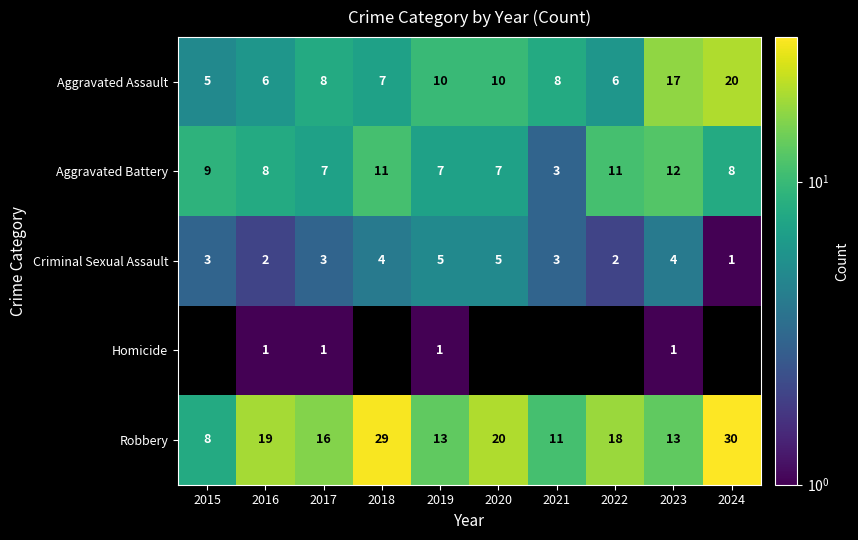

What is the difference between the maximum and second lowest values in the Criminal Sexual Assault series?

3.0